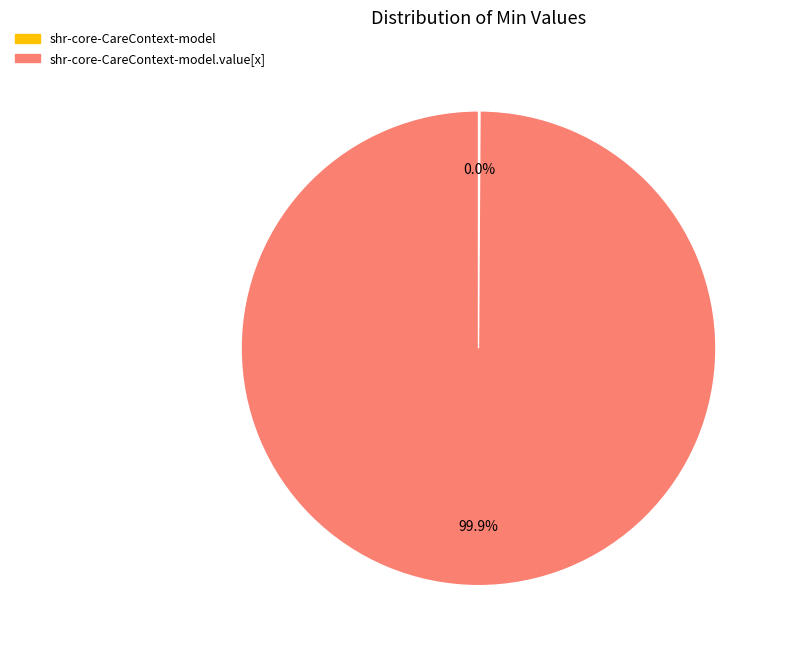

Does shr-core-CareContext-model.value[x] represent more than half of the total?

Yes